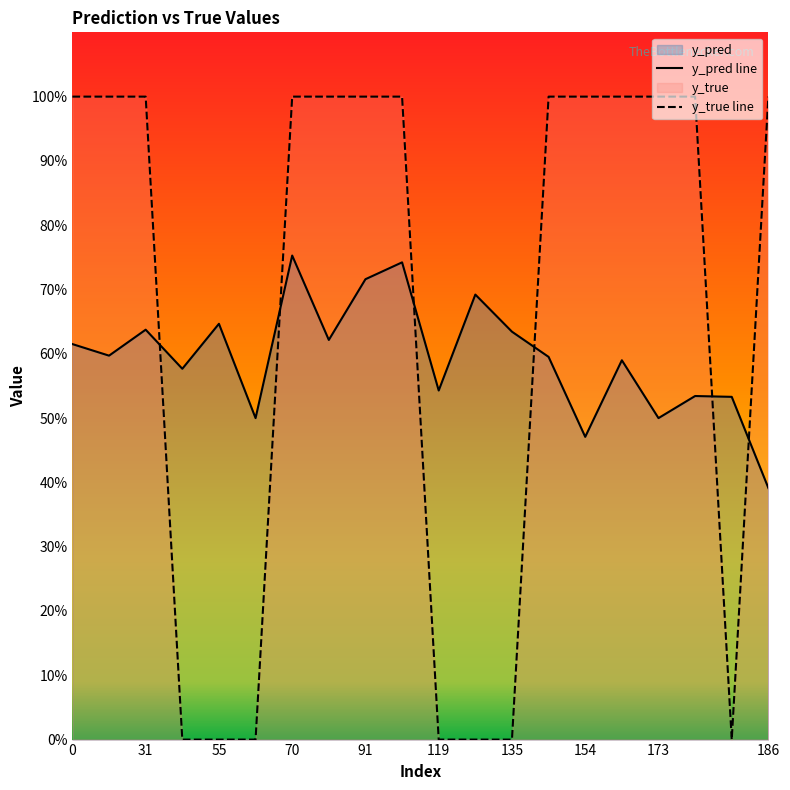

Rank the series by their maximum value, from highest to lowest.

y_true line, y_pred line